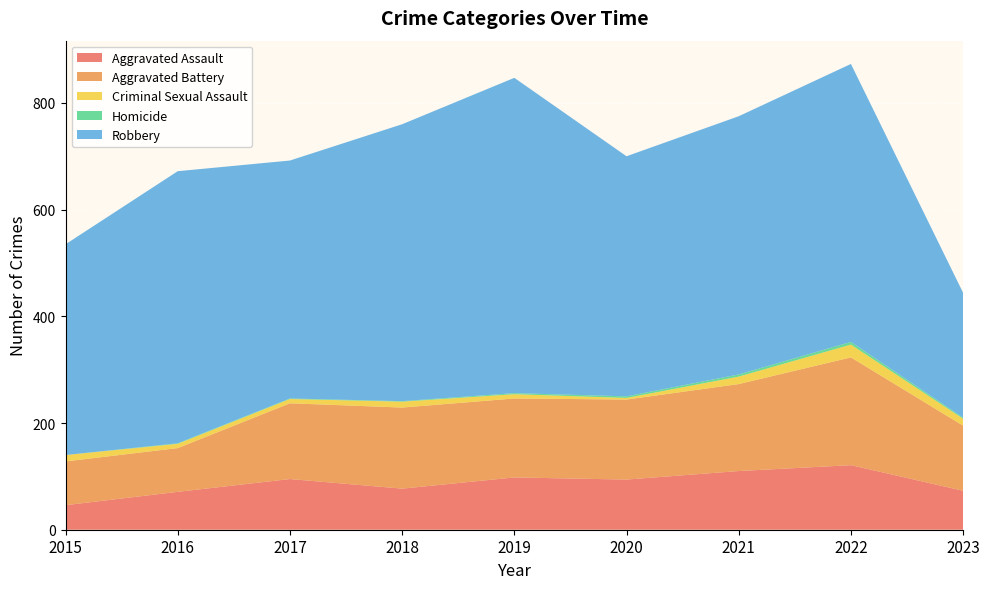

Reading right to left, transcribe all the data shown in this chart.

Aggravated Assault: 2023=73	2022=121	2021=110	2020=94	2019=98	2018=77	2017=95	2016=71	2015=46
Aggravated Battery: 2023=122	2022=202	2021=163	2020=150	2019=148	2018=152	2017=142	2016=82	2015=82
Criminal Sexual Assault: 2023=13	2022=24	2021=14	2020=3	2019=8	2018=11	2017=8	2016=8	2015=12
Homicide: 2023=2	2022=5	2021=4	2020=3	2019=2	2018=1	2017=1	2016=1	2015=0
Robbery: 2023=234	2022=521	2021=484	2020=450	2019=591	2018=519	2017=446	2016=510	2015=395